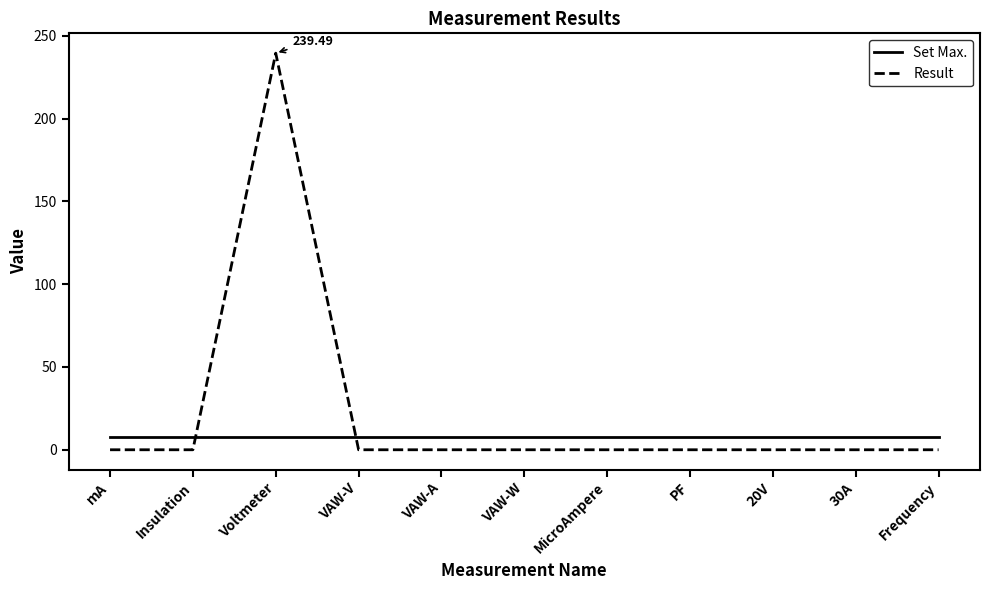

Reading left to right, extract all data points from this chart.

Set Max.: mA=8.0	Insulation=8.0	Voltmeter=8.0	VAW-V=8.0	VAW-A=8.0	VAW-W=8.0	MicroAmpere=8.0	PF=8.0	20V=8.0	30A=8.0	Frequency=8.0
Result: mA=0.0	Insulation=0.0	Voltmeter=239.5	VAW-V=0.0	VAW-A=0.0	VAW-W=0.0	MicroAmpere=0.0	PF=0.0	20V=0.0	30A=0.0	Frequency=0.0